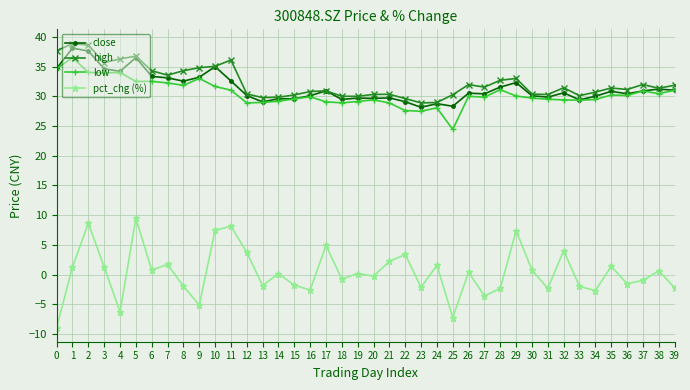

What is the value of the low point at the 29th from the left?

31.1